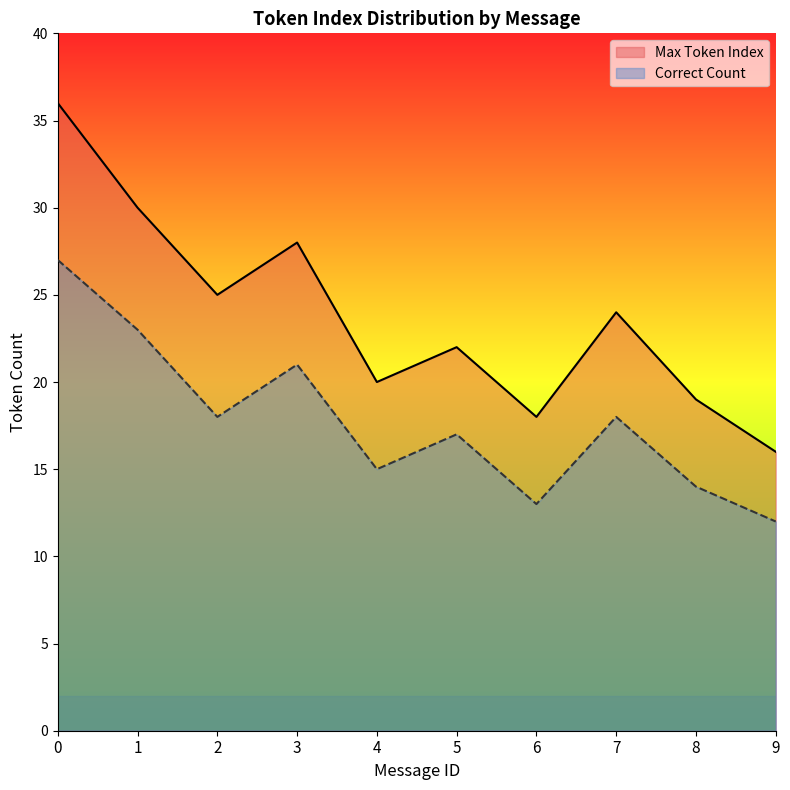

True or false: Max Token Index has a value of 14 at 2.

False